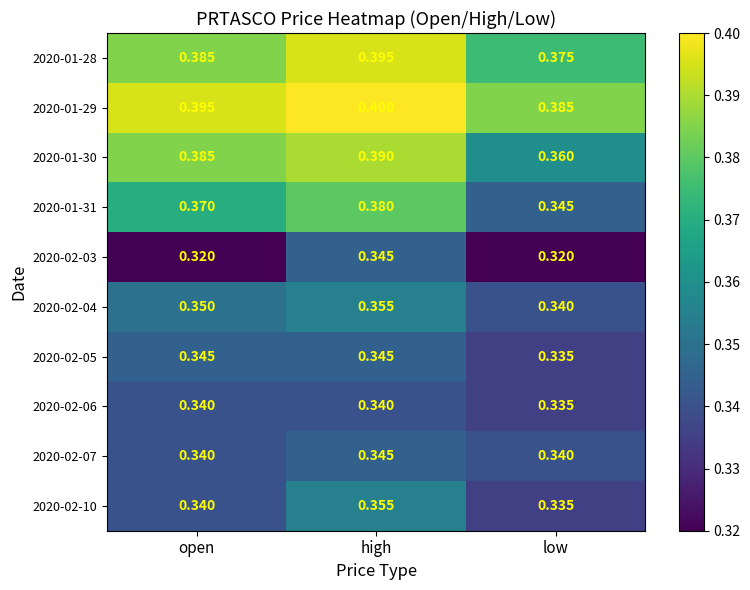

Which series has the largest range (max minus min)?

2020-01-31